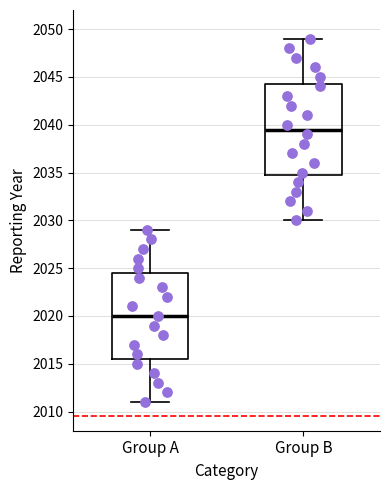

Reading left to right, read every box against the y-axis: the position of its median line, the range the box covers, and the ends of its whiskers. The values are not printed on the chart, so give them approximately, as read against the axis.

Group A: median 2020.0, box 2015.5 to 2024.5, whiskers 2011.0 to 2029.0
Group B: median 2039.5, box 2035.0 to 2044.5, whiskers 2030.0 to 2049.0